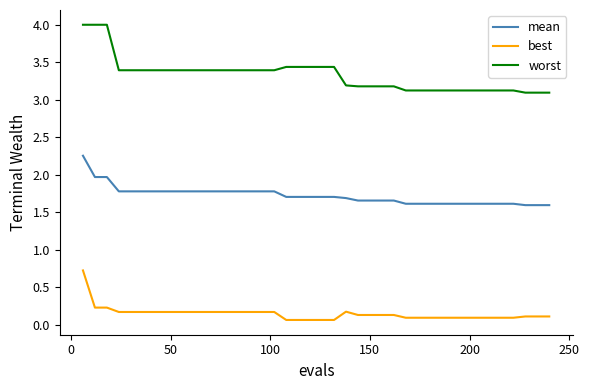

Rank the series by their maximum value, from lowest to highest.

best, mean, worst